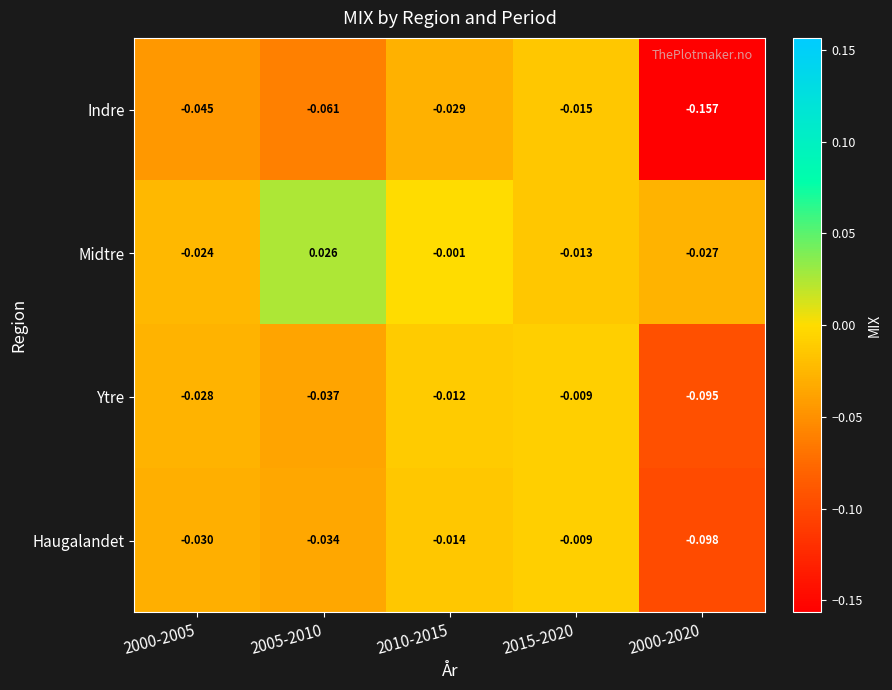

At which category is the sum across all series the highest?

2015-2020